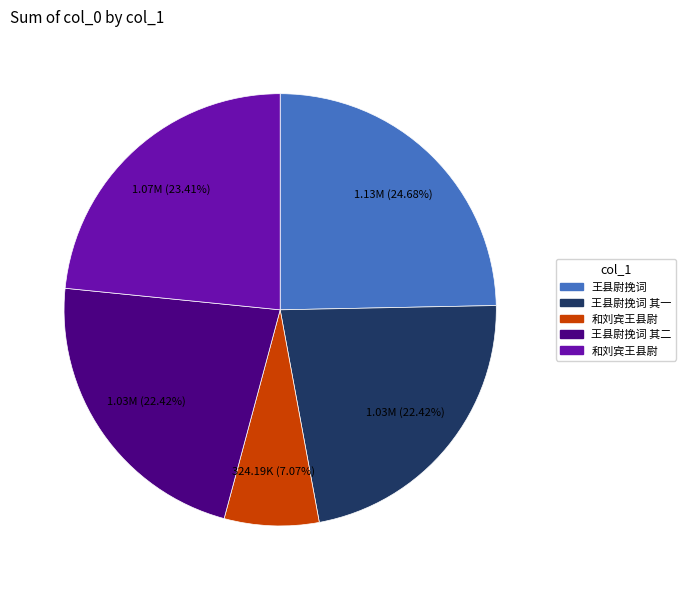

Is there a majority slice in this chart?

No